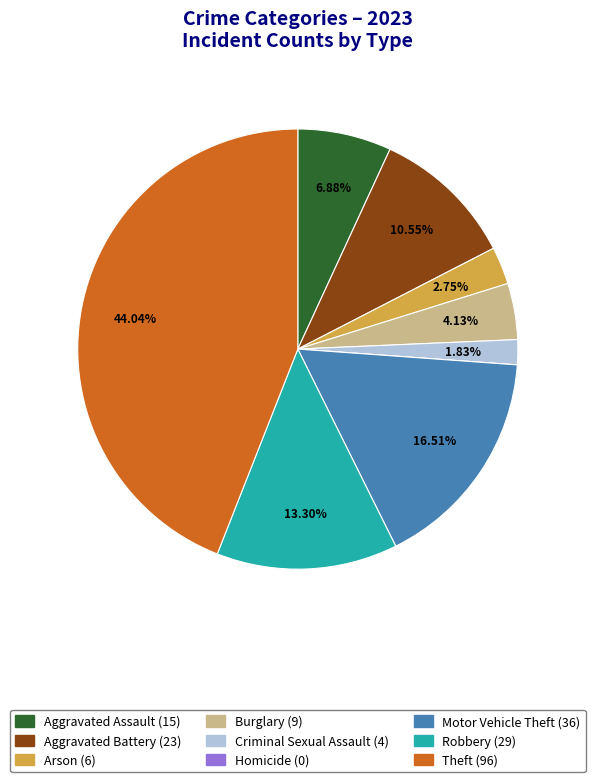

Which has a higher value, Criminal Sexual Assault or Theft?

Theft